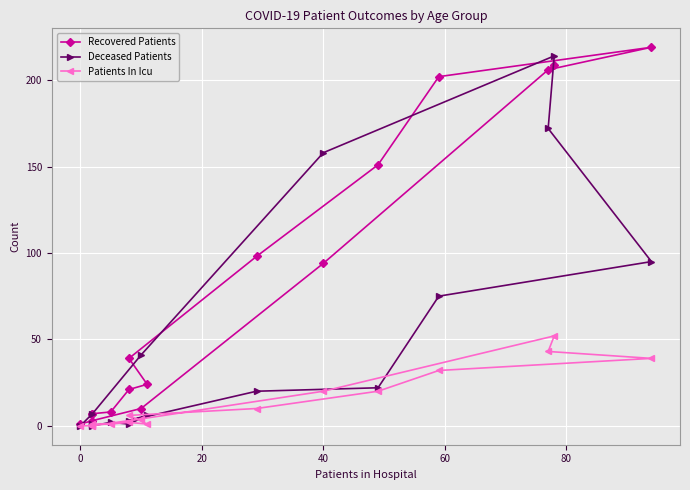

At which category does Patients In Icu reach its first local peak?

40